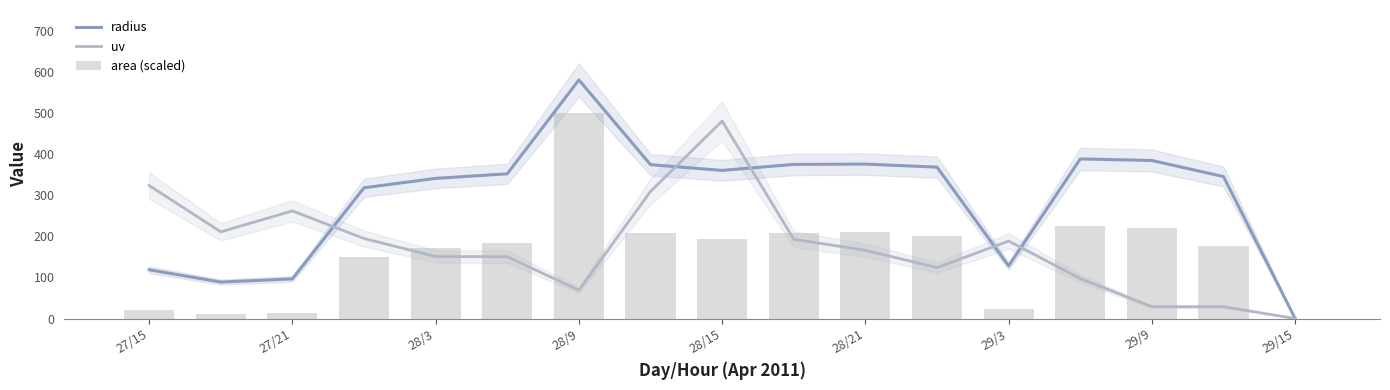

What position from the left is 28/21?

11